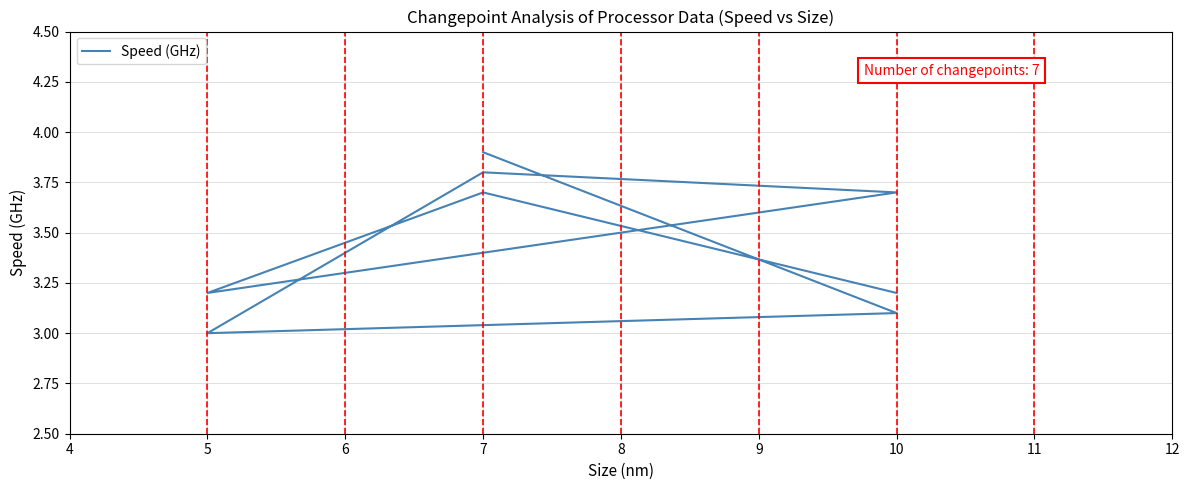

What is the change in value from 7 to 5?

-0.5